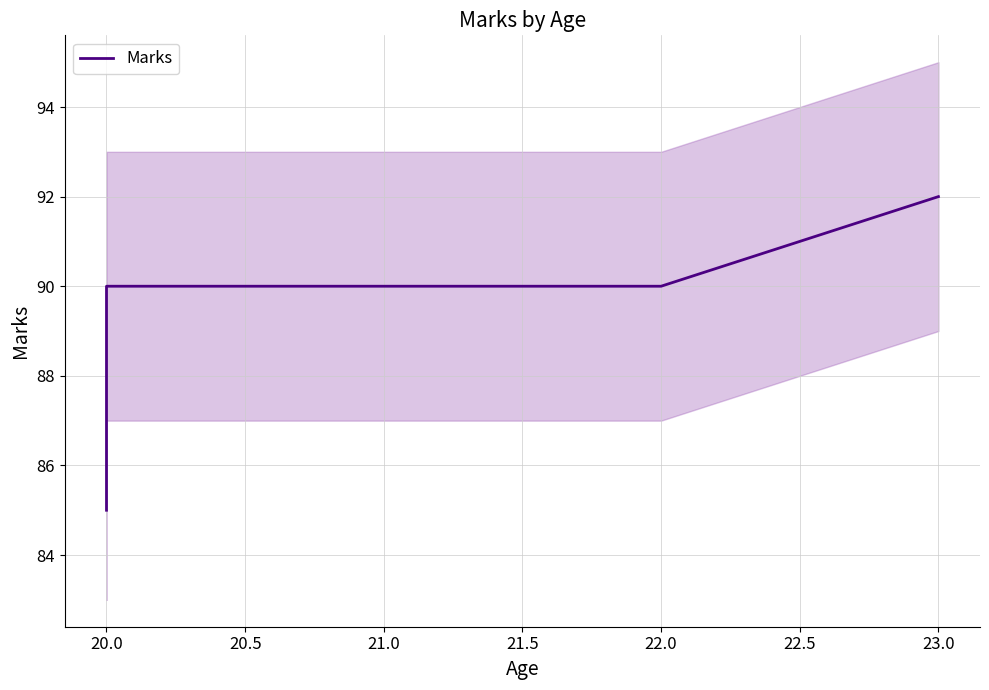

How many lines are shown in the chart?

1